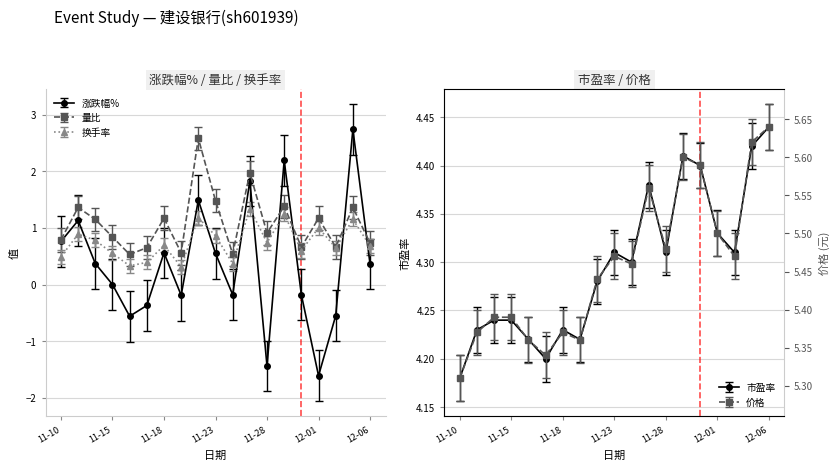

In 量比, how many points are lower than both neighbors (excluding endpoints)?

6